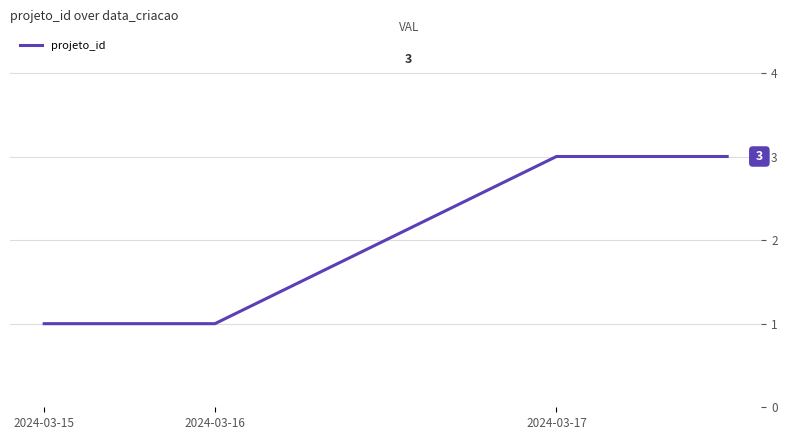

True or false: there are more than 1 points higher than both neighbors.

False